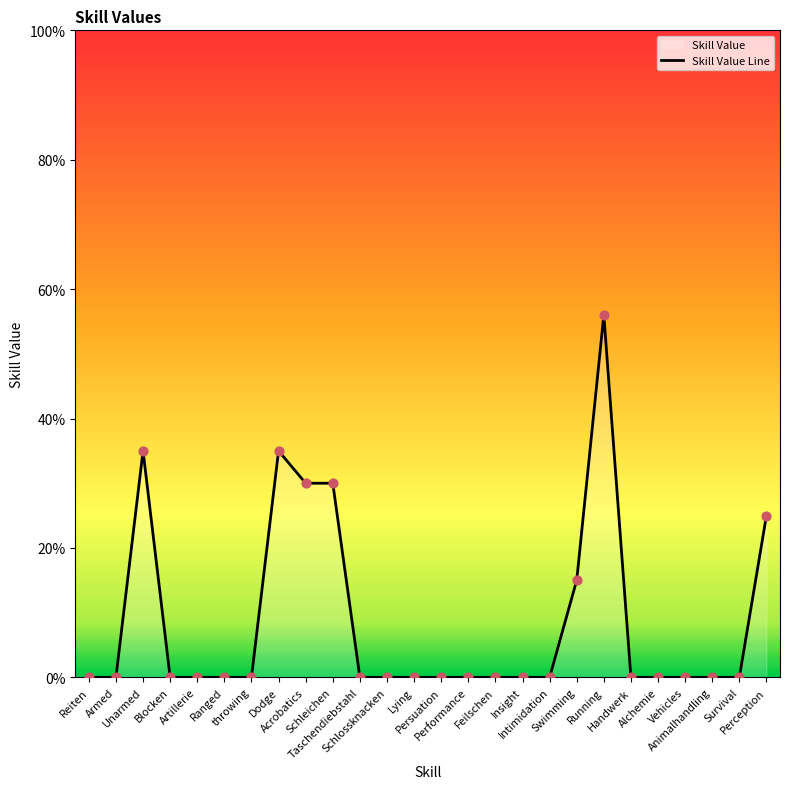

Which has a higher value, Acrobatics or Alchemie?

Acrobatics